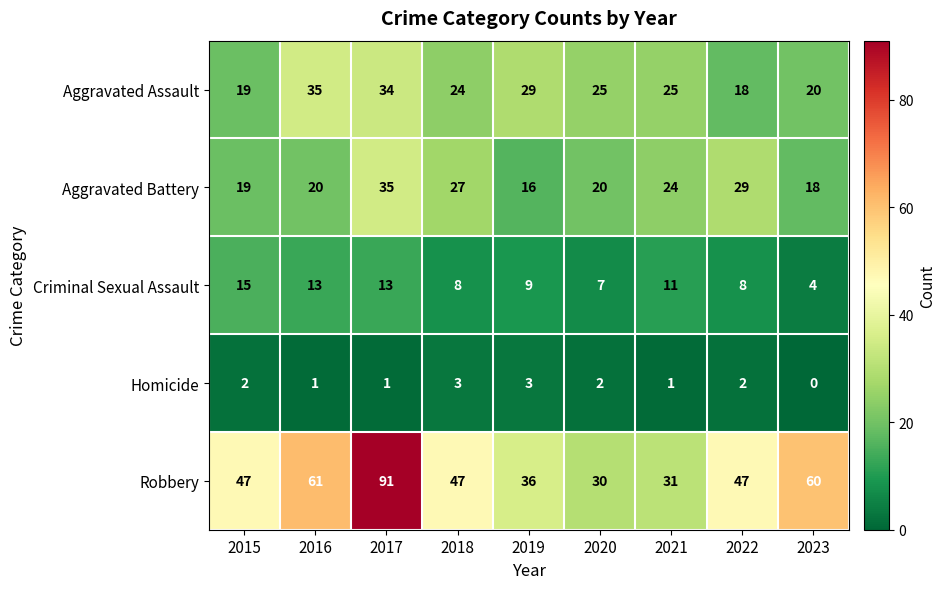

Which series has the largest range (max minus min)?

Robbery